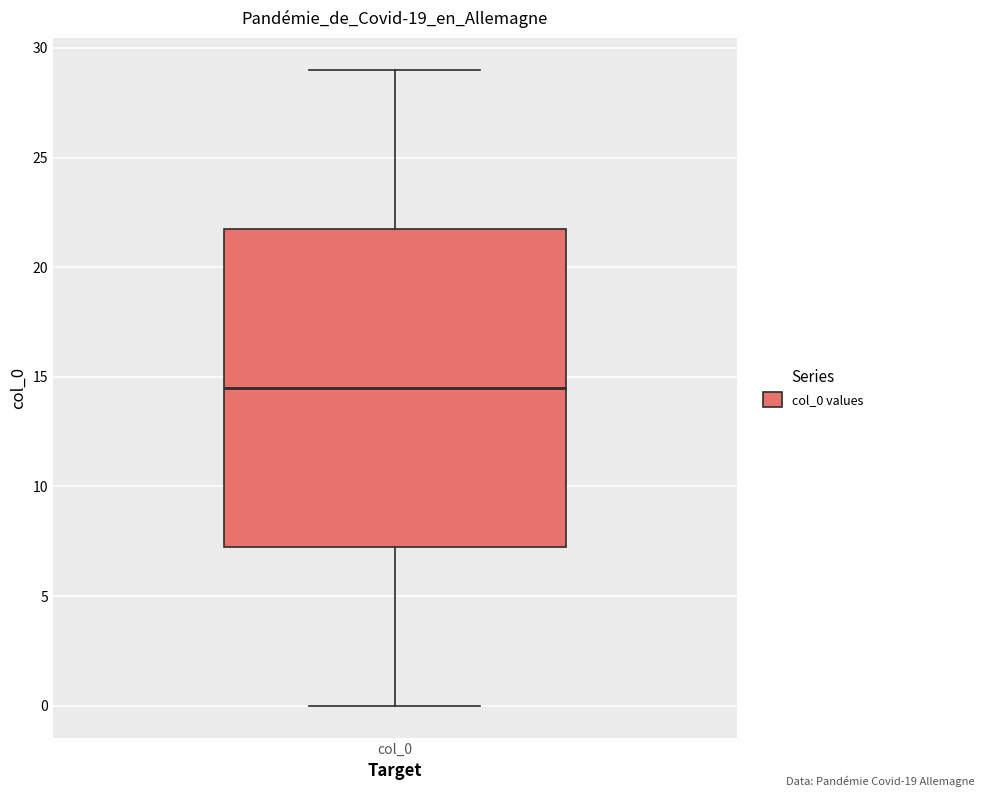

Where does the upper whisker of the box for col_0 end on the y-axis? The values are not printed on the chart, so give them approximately, as read against the axis.

29.0